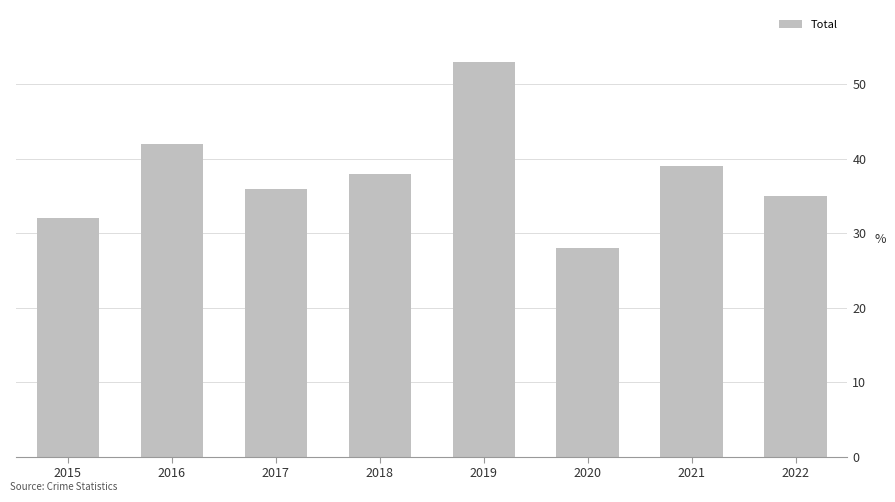

What is the average value?

38